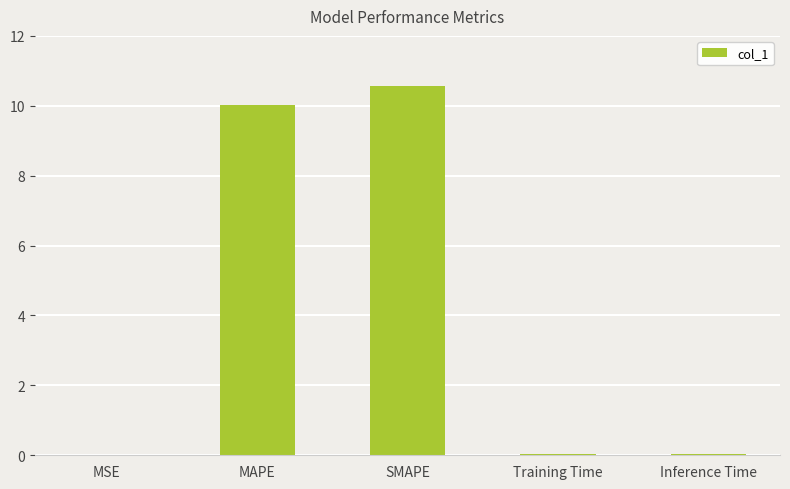

At which category does the chart reach its peak across all series?

SMAPE